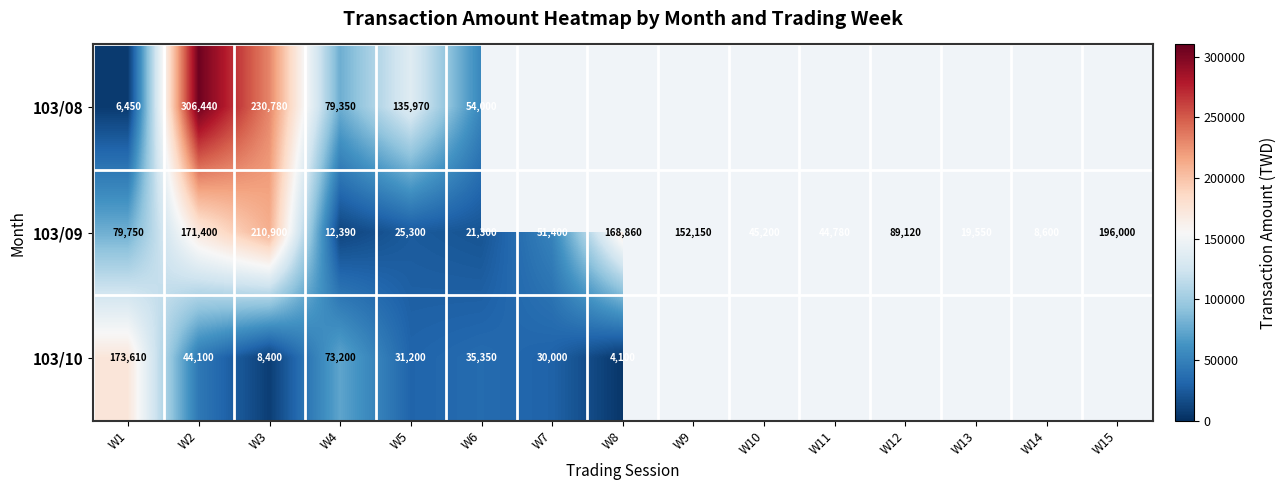

What is the lowest value of the 103/09 series?

8600